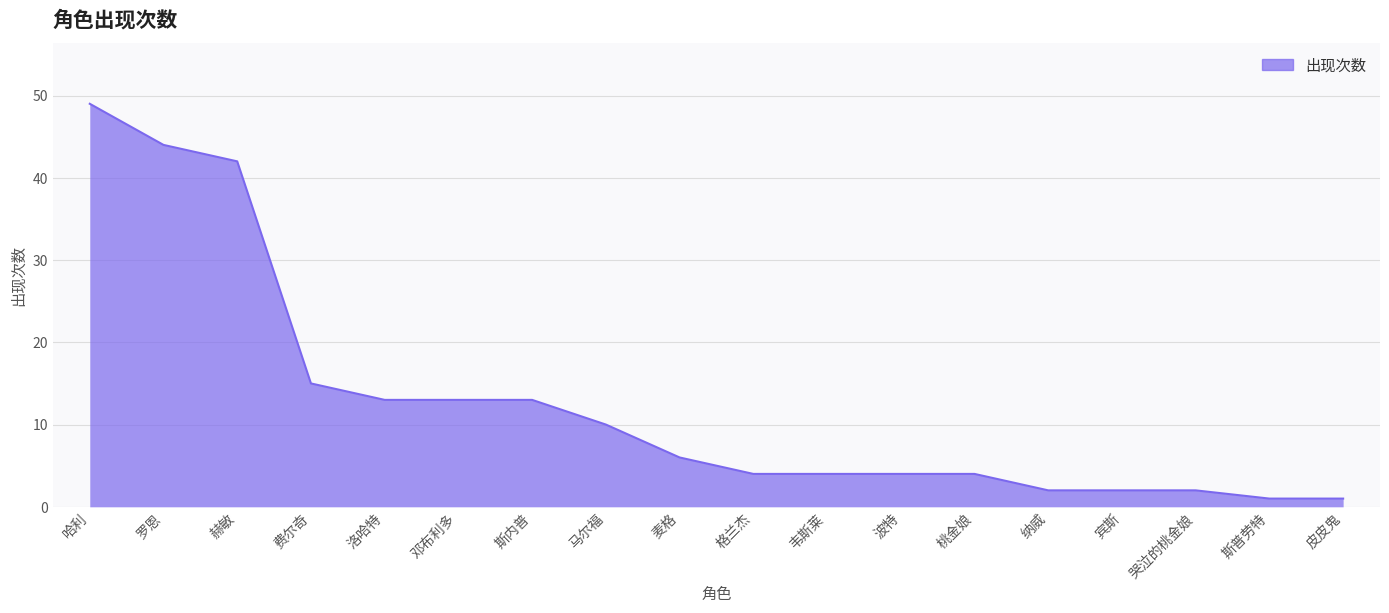

What is the label of the 5th point from the left?

洛哈特